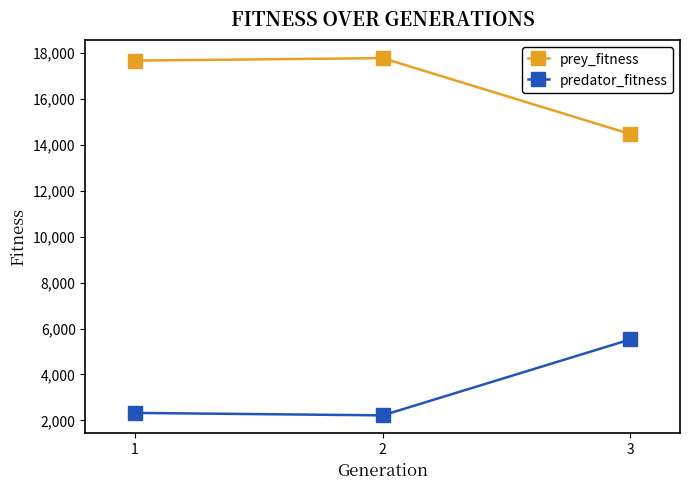

Does the chart display data point markers on the line(s)?

Yes